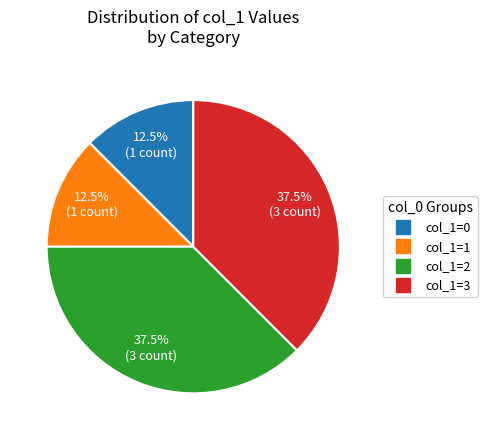

Is there any slice that represents more than half of the pie?

No